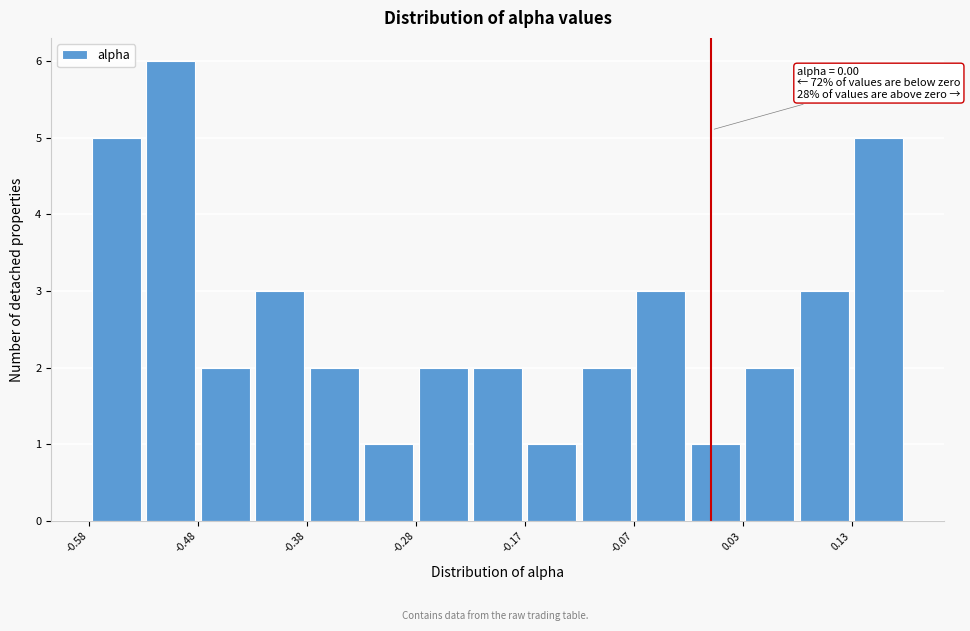

Read against the x-axis, roughly where is the centre of the tallest bar?

-0.50